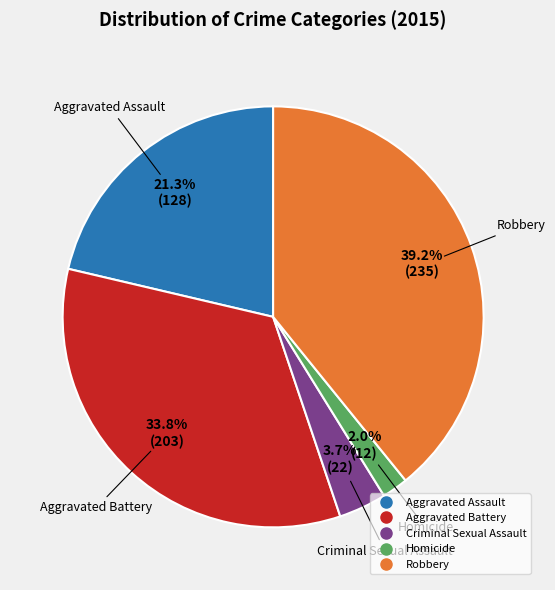

To the nearest percent, what percentage of the pie is Robbery?

39%